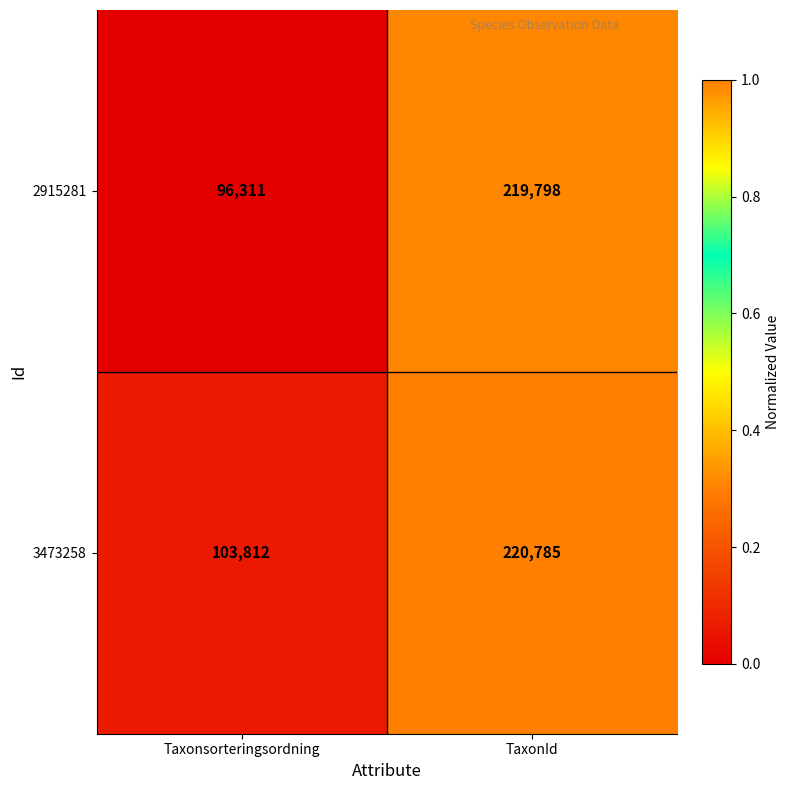

List the series in order of their peak value, highest first.

3473258, 2915281